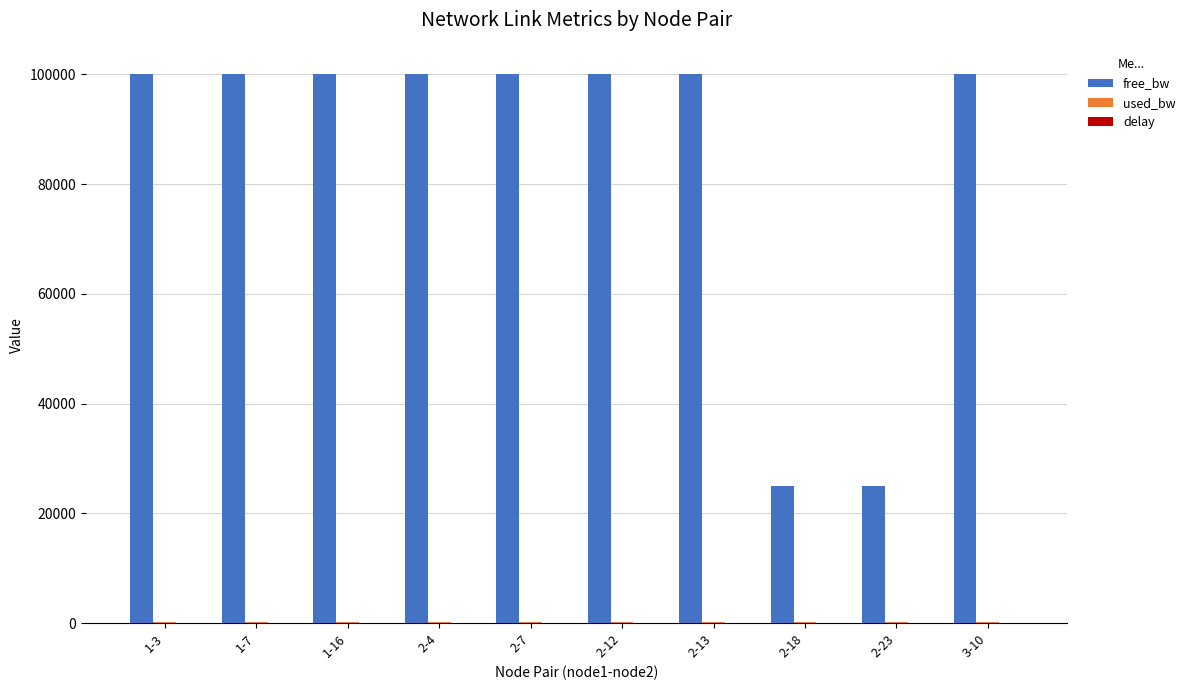

What is the spread (max minus min) of values at 2-23?

24998.6